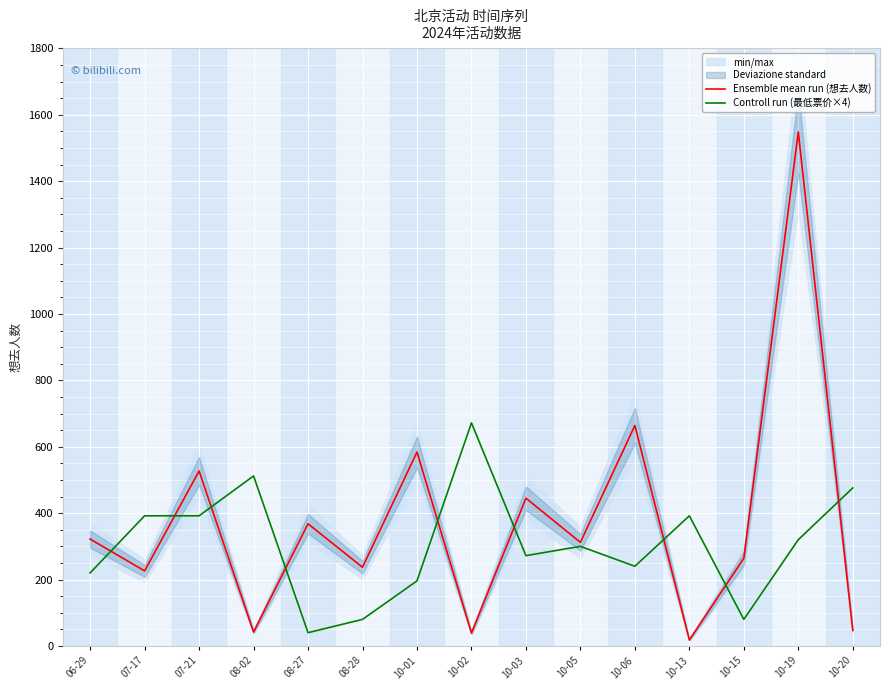

Reading left to right, what are all the values shown in this chart?

Ensemble mean run (想去人数): 06-29=322	07-17=226	07-21=527	08-02=42	08-27=368	08-28=237	10-01=584	10-02=39	10-03=445	10-05=312	10-06=664	10-13=18	10-15=264	10-19=1548	10-20=47
Controll run (最低票价×4): 06-29=220	07-17=392	07-21=392	08-02=512	08-27=40	08-28=80	10-01=196	10-02=672	10-03=272	10-05=300	10-06=240	10-13=392	10-15=80	10-19=320	10-20=476